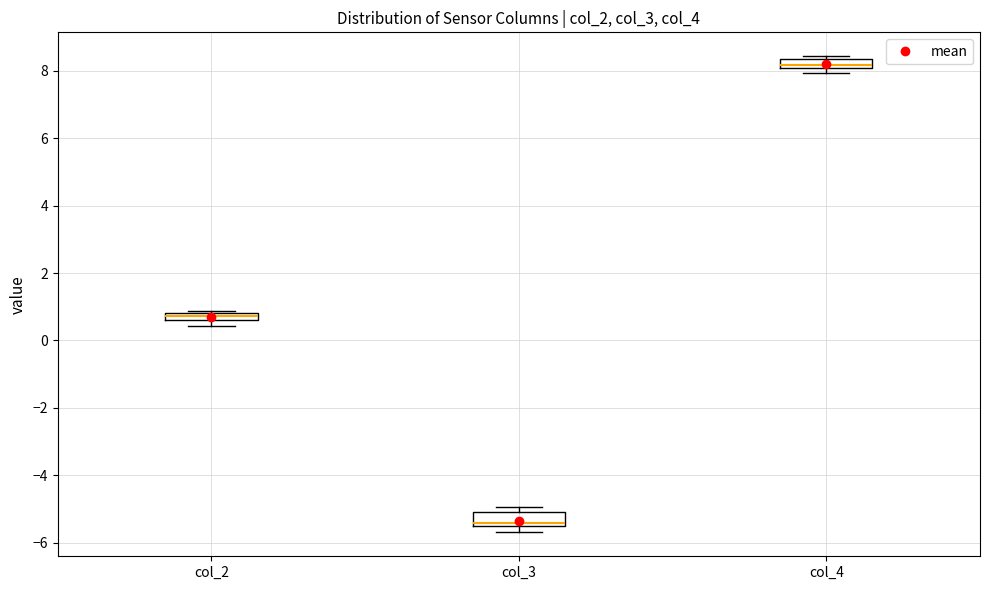

Where does the median line of the box for col_3 sit on the y-axis? The values are not printed on the chart, so give them approximately, as read against the axis.

-5.4